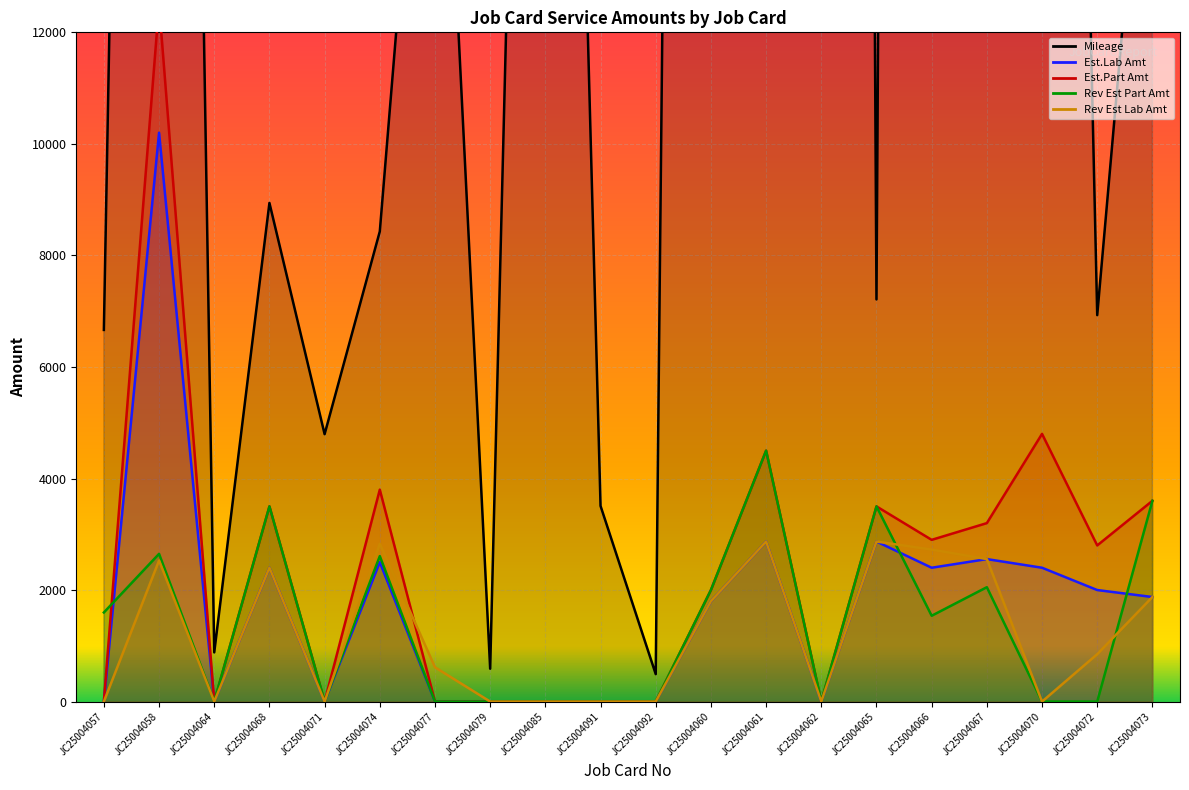

At which category does Est.Part Amt reach its first local peak?

JC25004058